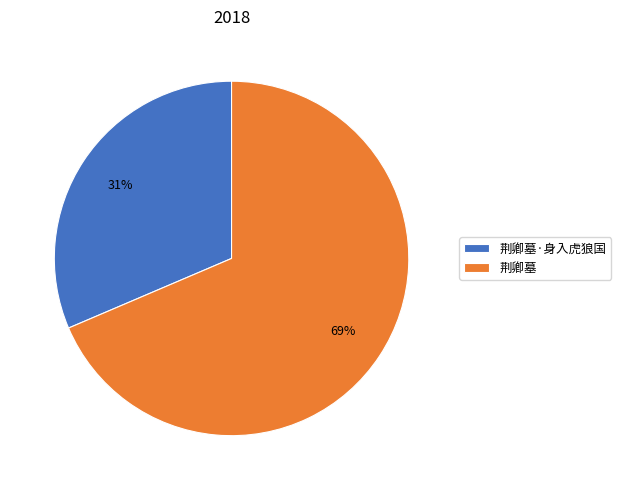

Rank the categories by value from highest to lowest.

荆卿墓, 荆卿墓·身入虎狼国